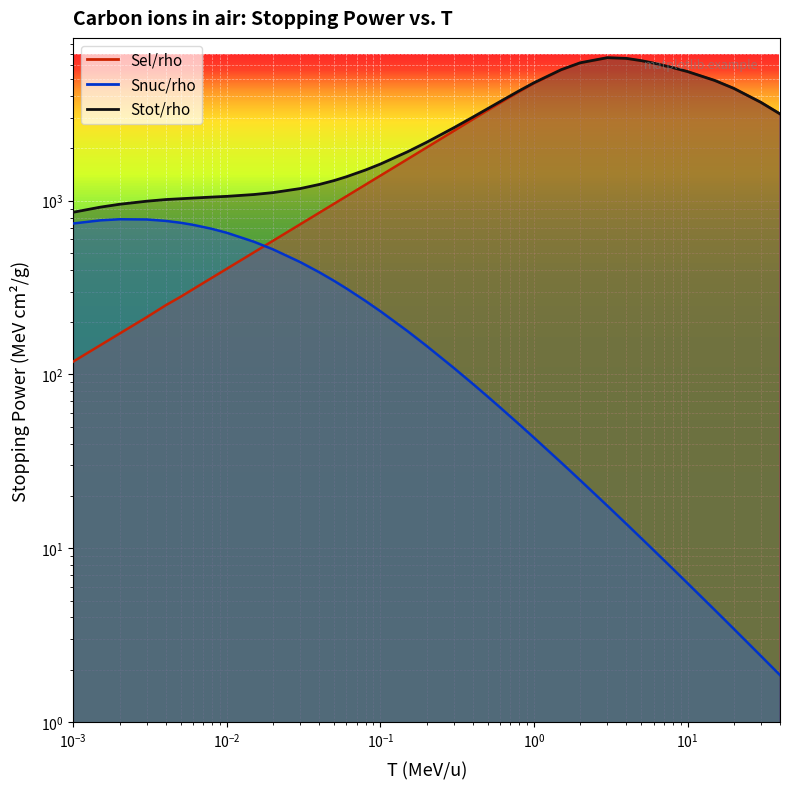

Is the value of Snuc/rho at 0.2 greater than the value of Stot/rho at 15?

No